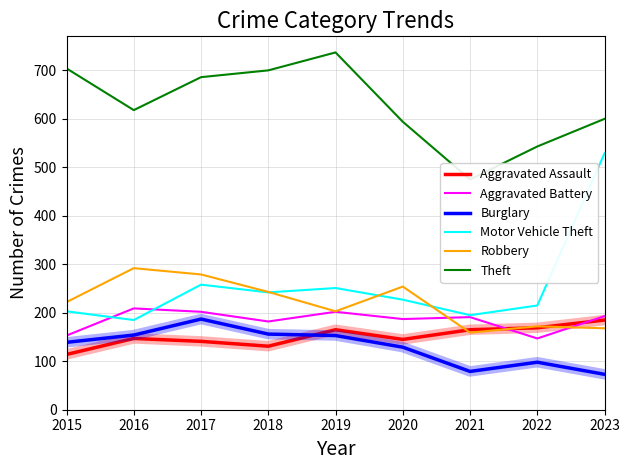

How many lines are shown in the chart?

6